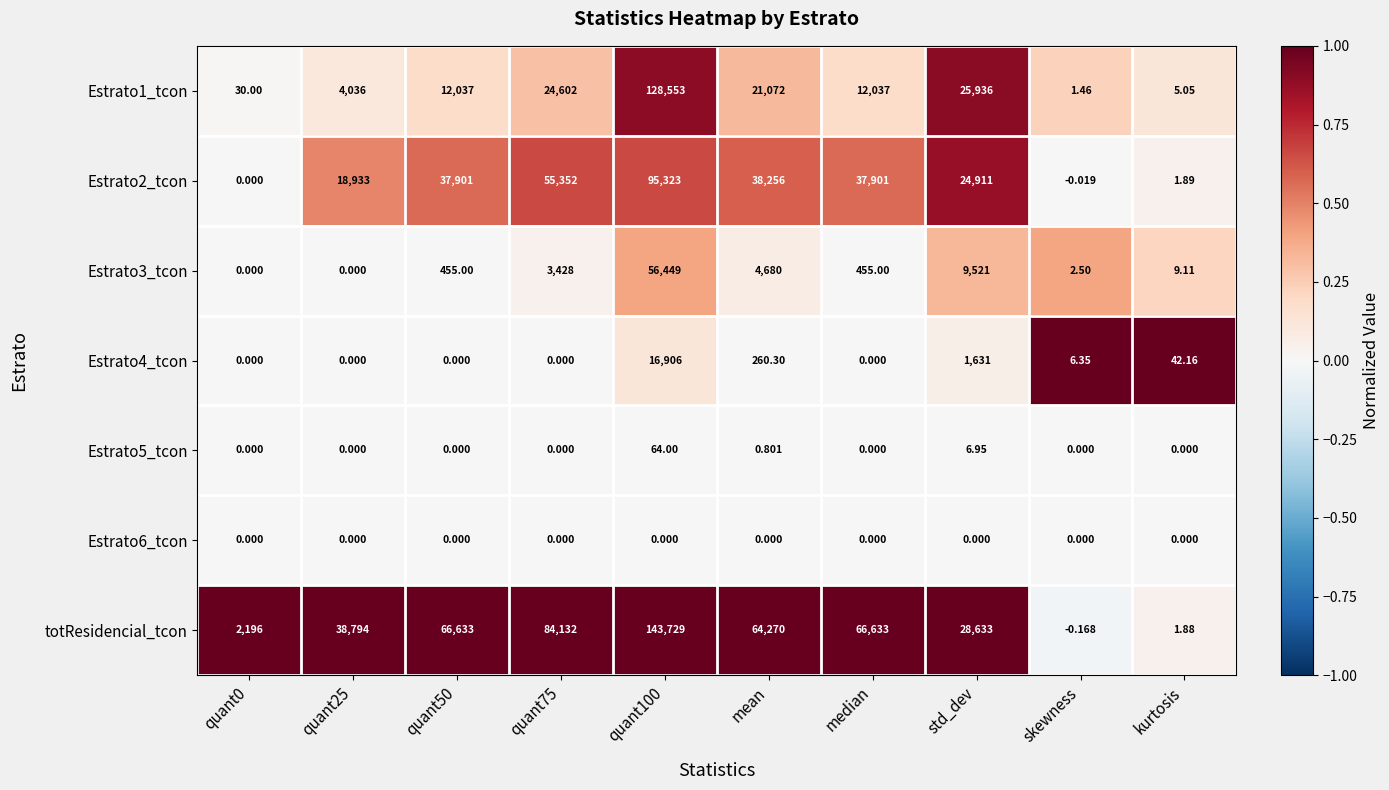

At which label is Estrato3_tcon closest to 28224?

std_dev